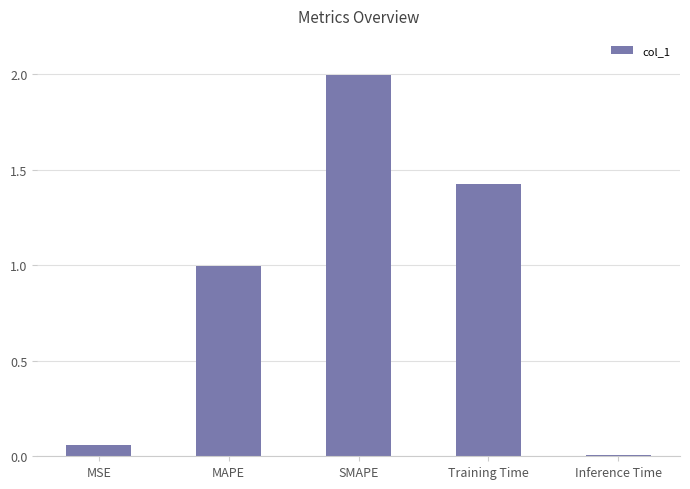

How many distinct data groups are displayed?

1